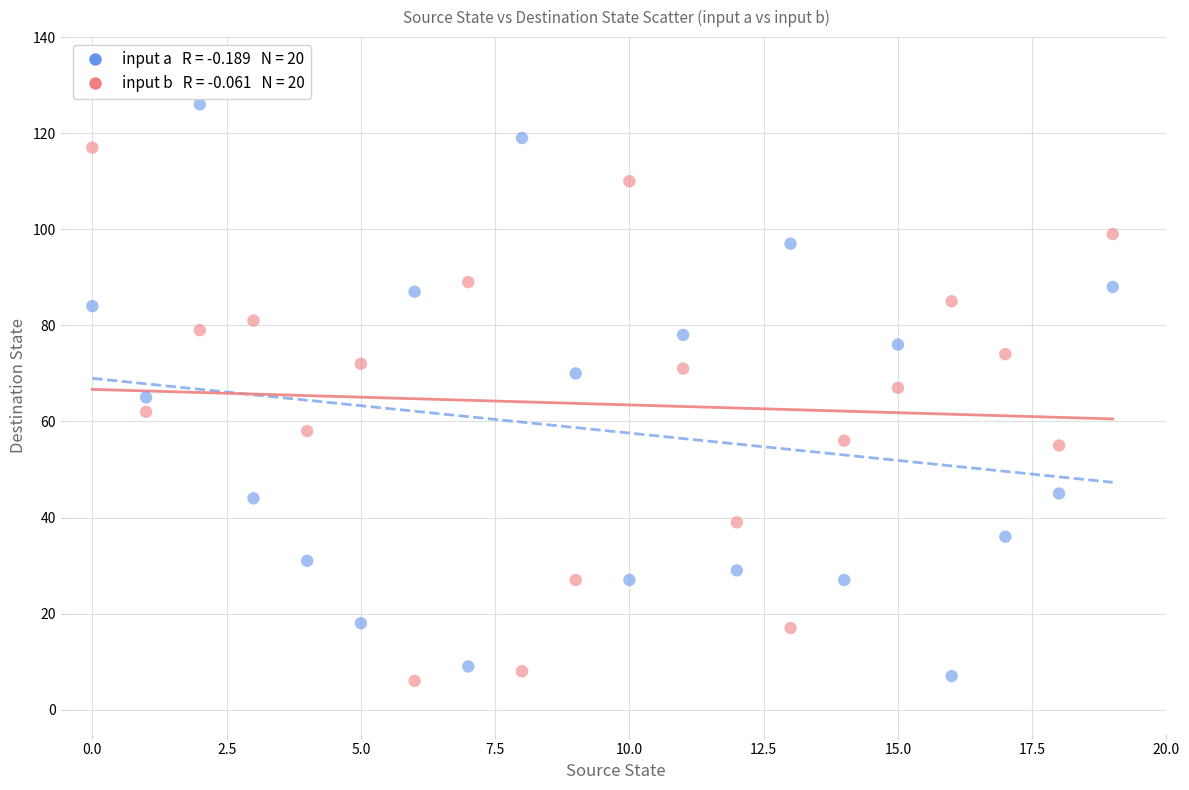

Across all data points, what is the range of Y values (max minus min)?

120